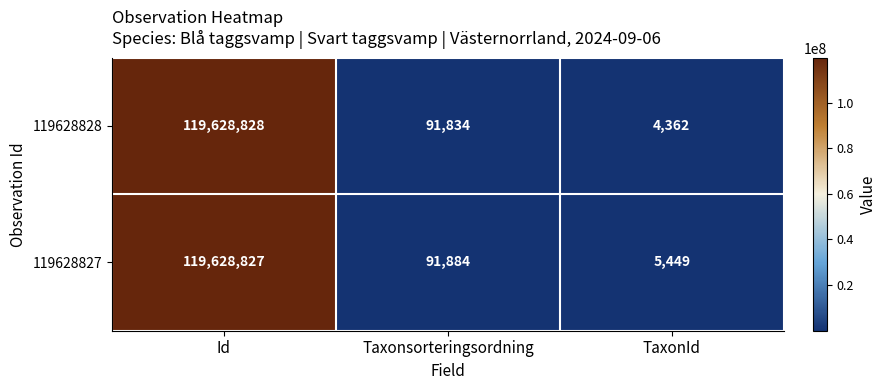

Reading right to left, extract all data points from this chart.

119628828: TaxonId=4362	Taxonsorteringsordning=91834	Id=119628828
119628827: TaxonId=5449	Taxonsorteringsordning=91884	Id=119628827